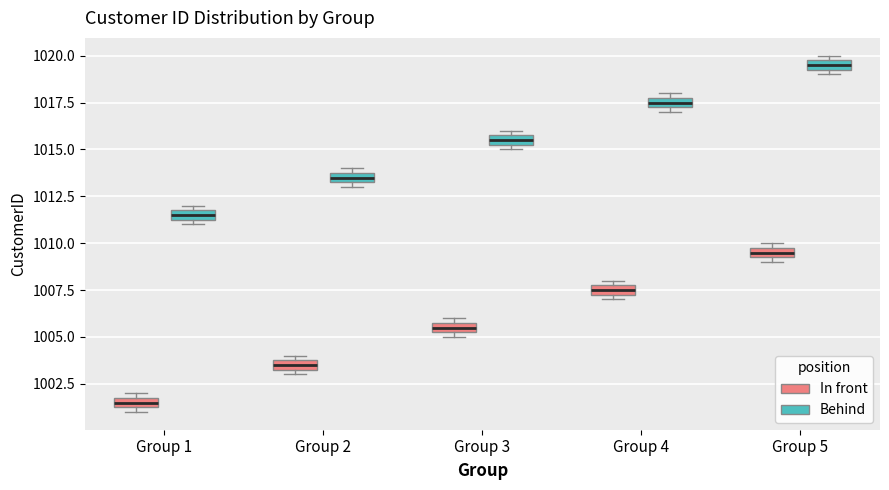

Where is the lower edge of the box for Group 5 (In front) on the y-axis? The values are not printed on the chart, so give them approximately, as read against the axis.

1009.5